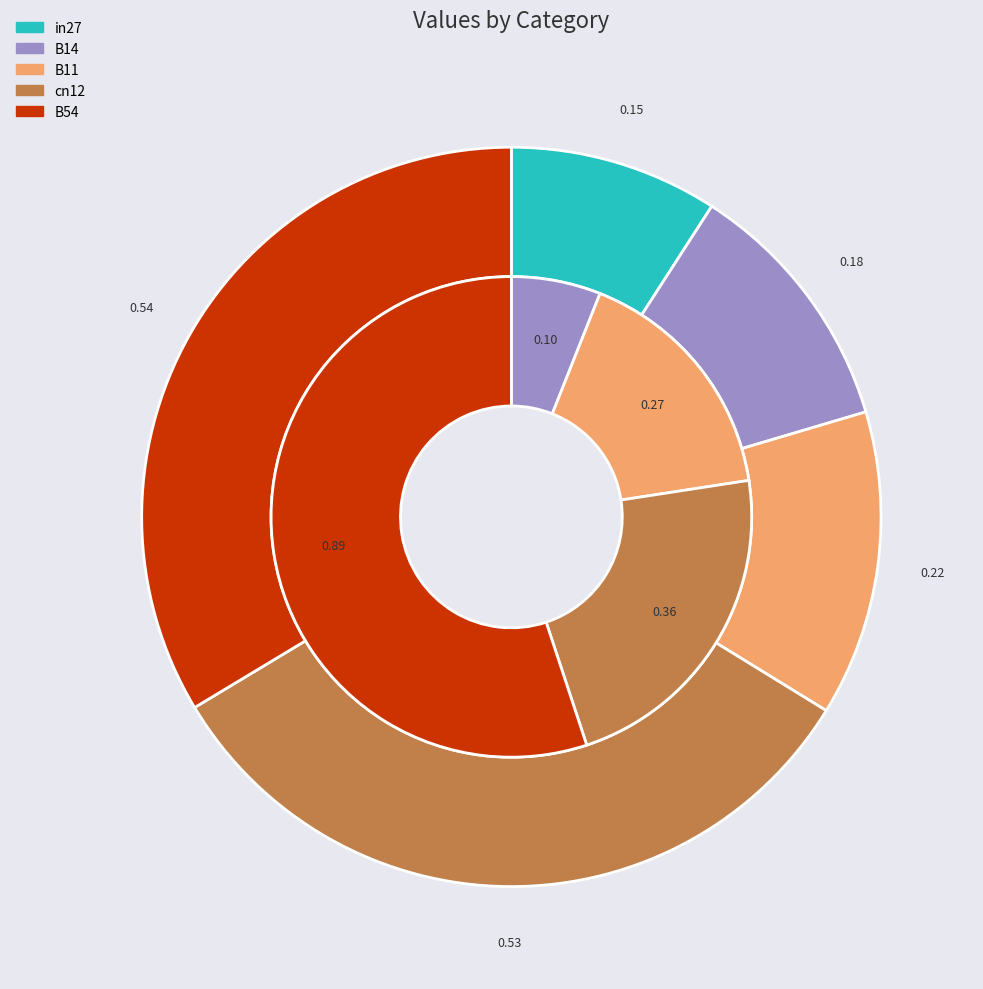

How many slices are in this pie chart?

5